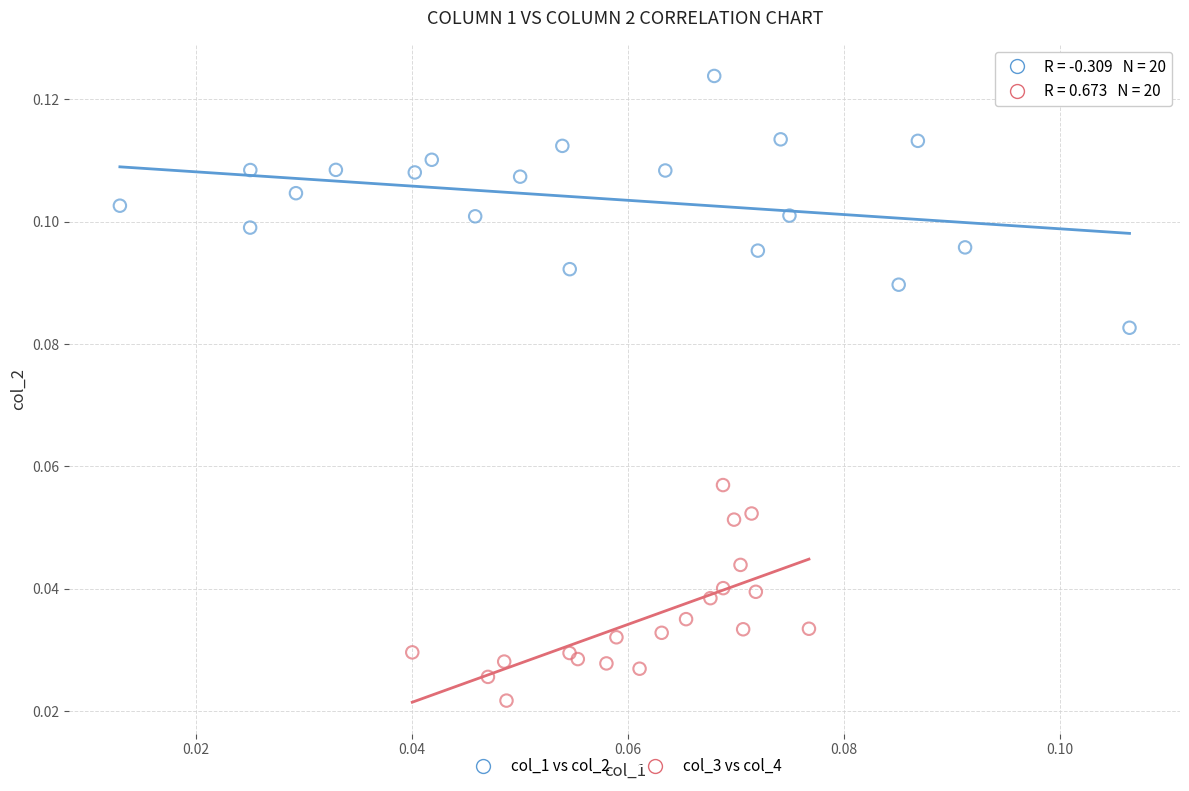

Which series reaches the minimum Y coordinate?

col_3 vs col_4